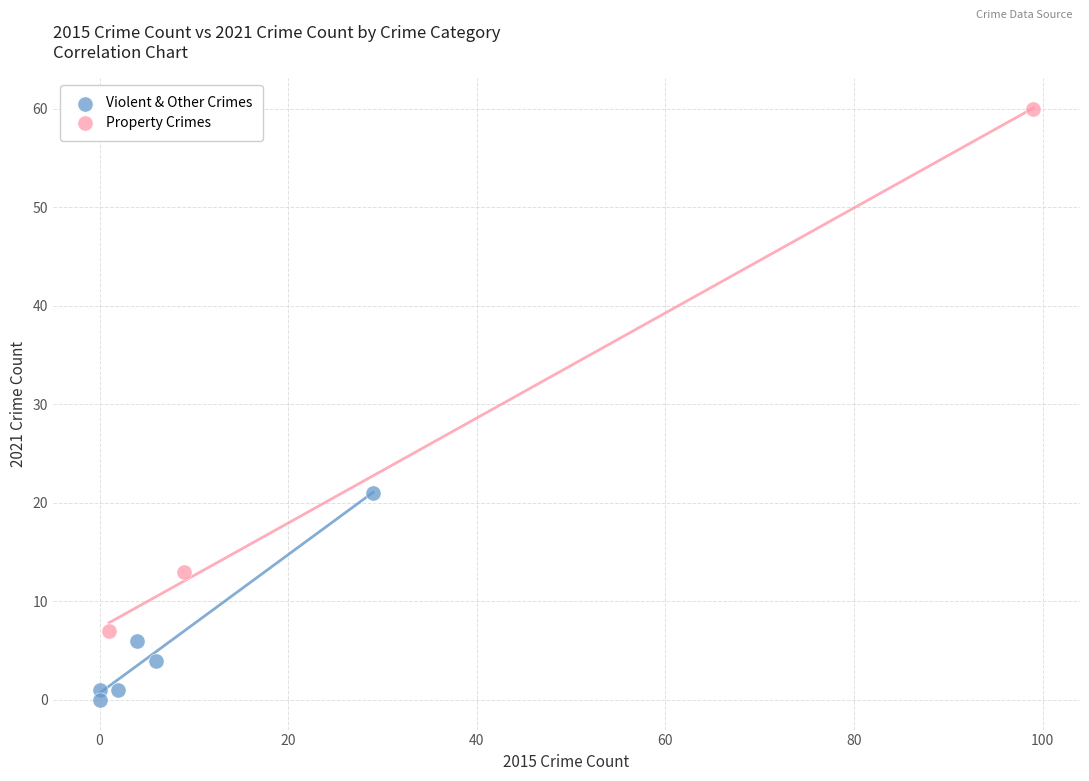

Which series reaches the minimum Y coordinate?

Violent & Other Crimes